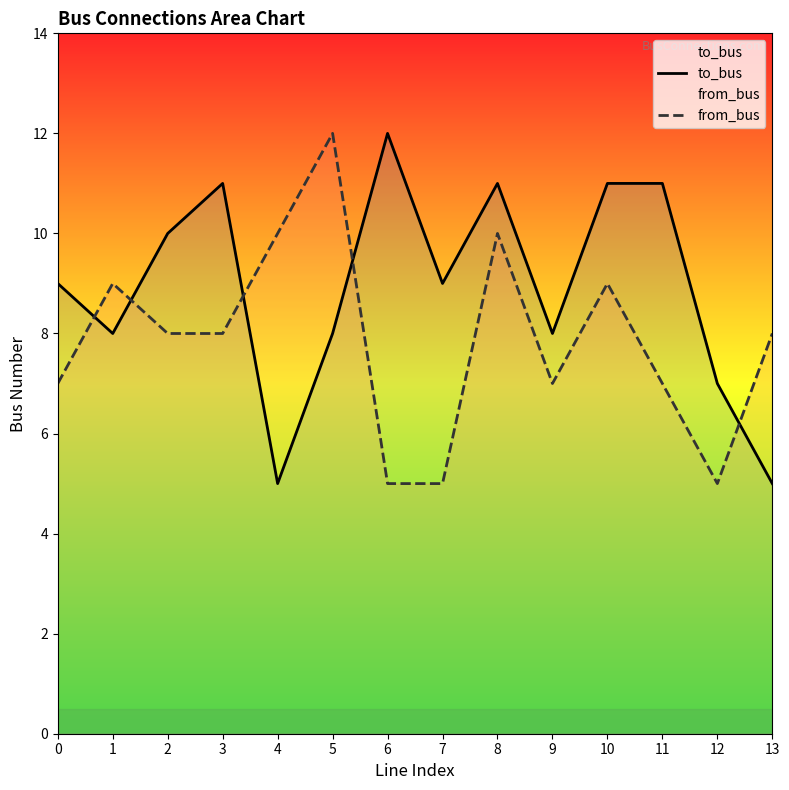

Between 0 and 4, which series saw the biggest shift?

to_bus